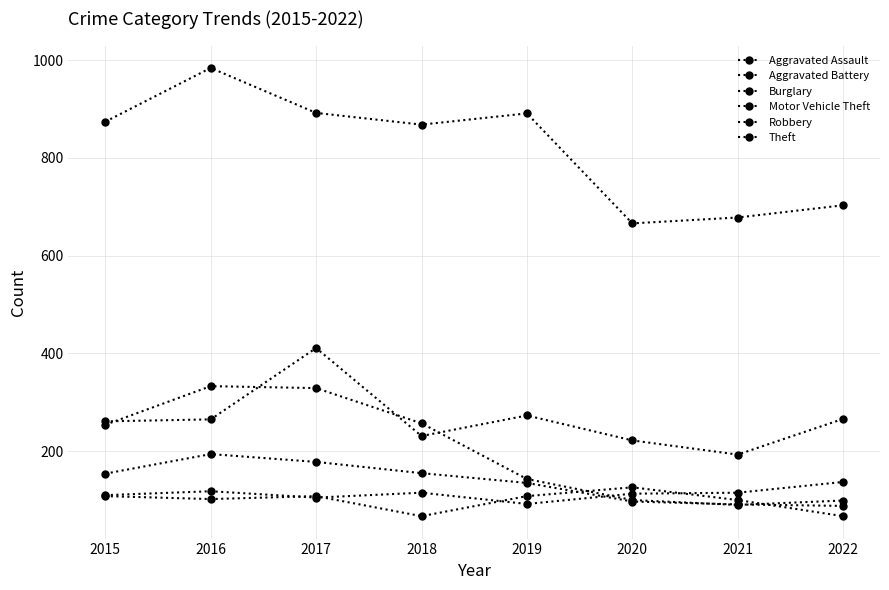

How many data points in Aggravated Battery are less than 108?

4